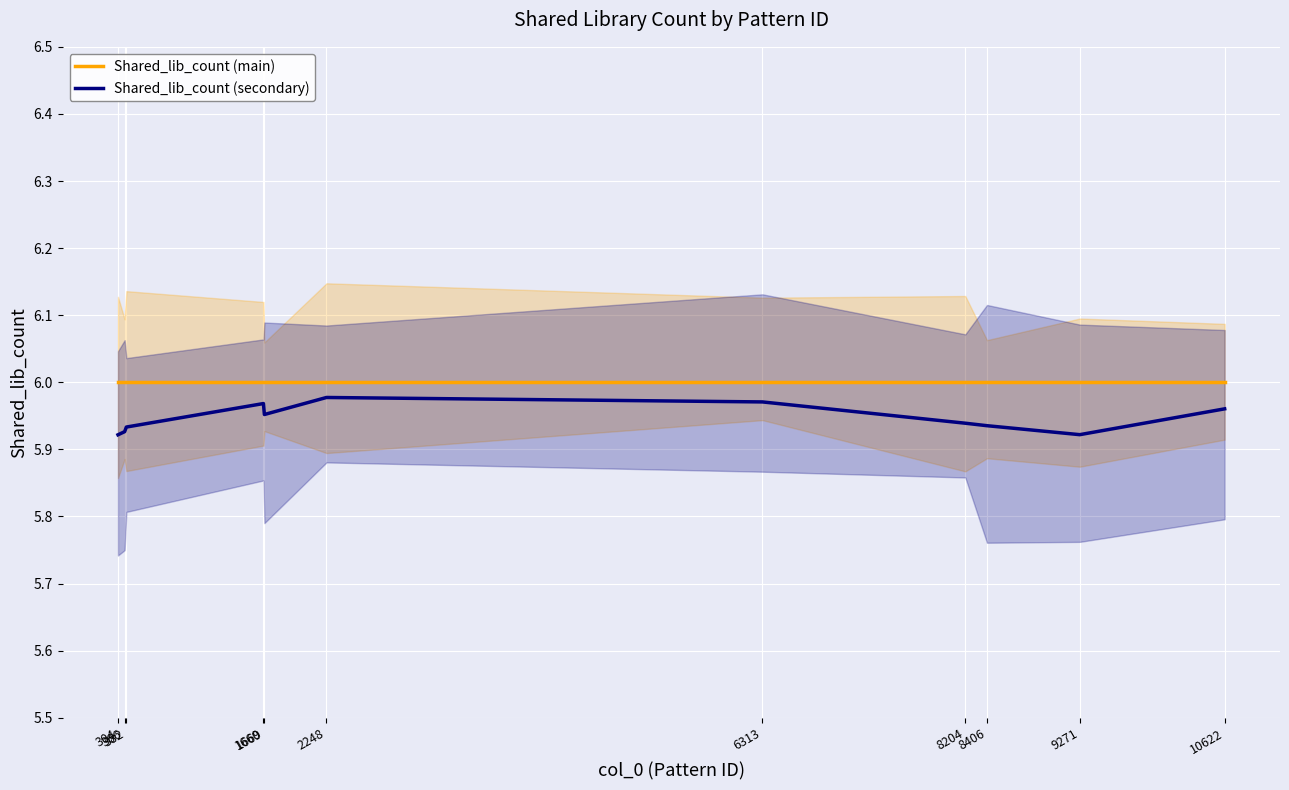

At which label does Shared_lib_count (main) reach its peak?

304